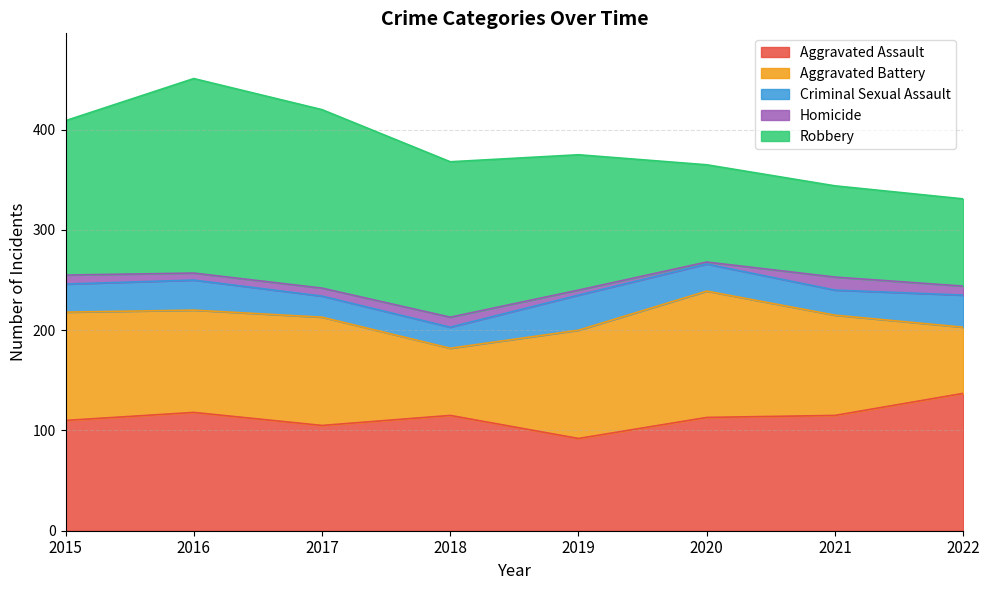

Is the value of Aggravated Battery at 2016 greater than the value of Criminal Sexual Assault at 2015?

Yes